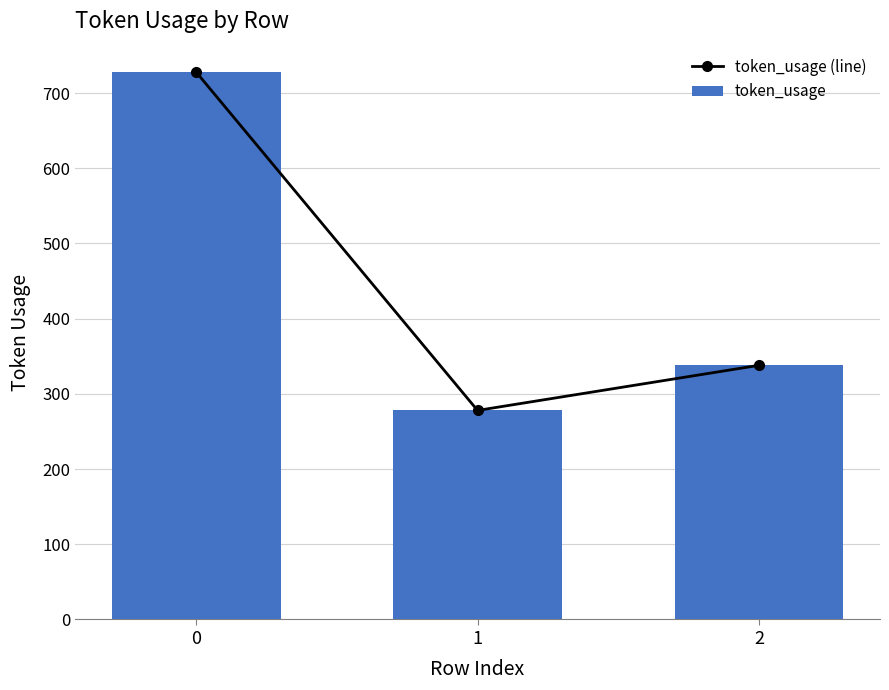

Count the number of categories in the chart.

3